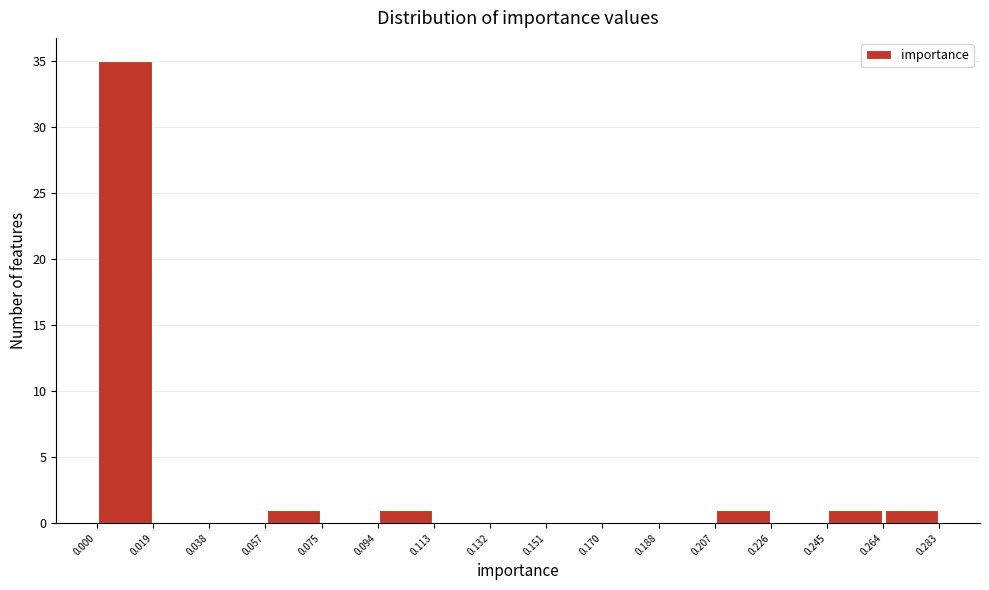

Reading left to right, list every bar in this chart as the range it spans on the x-axis followed by its height. The values are not printed on the chart, so give them approximately, as read against the axis.

0.000 to 0.019: 35
0.019 to 0.038: 0
0.038 to 0.057: 0
0.057 to 0.075: 1
0.075 to 0.094: 0
0.094 to 0.113: 1
0.113 to 0.132: 0
0.132 to 0.151: 0
0.151 to 0.170: 0
0.170 to 0.188: 0
0.188 to 0.207: 0
0.207 to 0.226: 1
0.226 to 0.245: 0
0.245 to 0.264: 1
0.264 to 0.283: 1